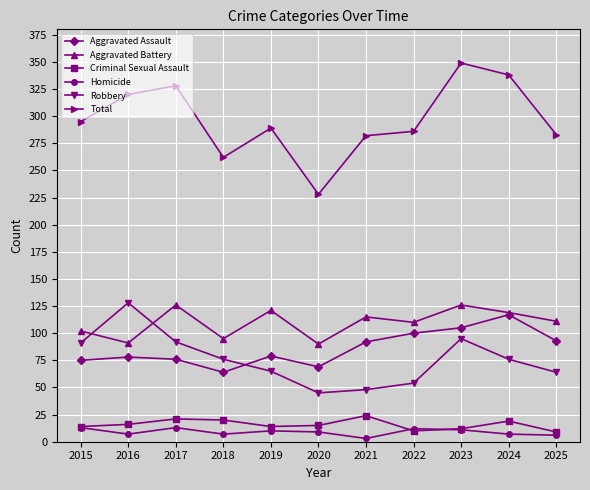

How many interior local peaks does the Aggravated Assault series have?

3